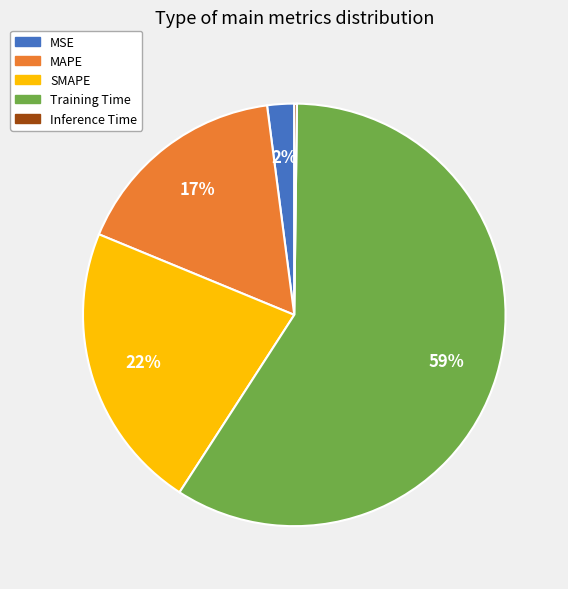

Do Training Time and MSE together represent more than half of the pie?

Yes